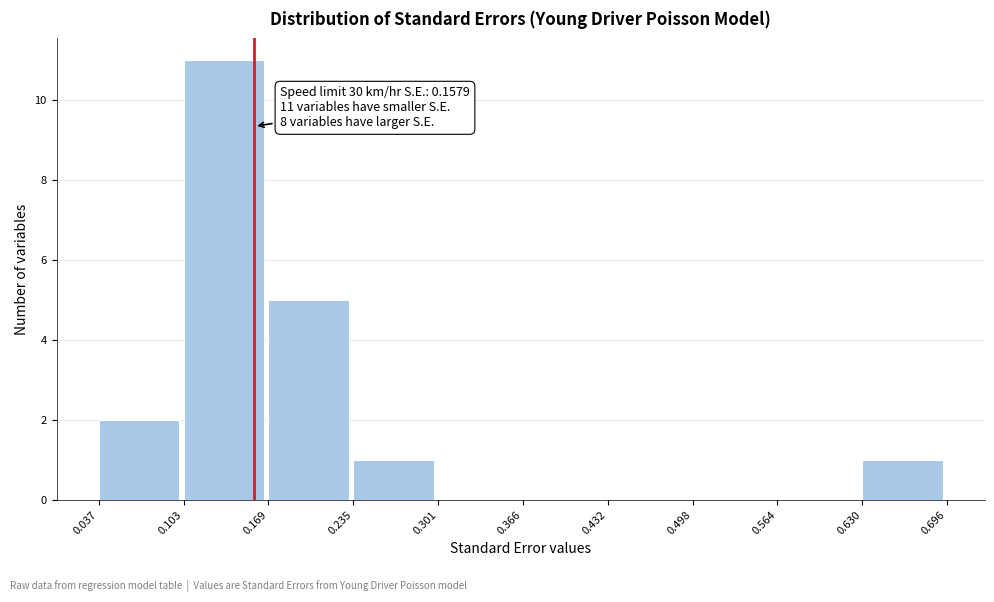

Which range on the x-axis has the tallest bar?

0.103 to 0.169